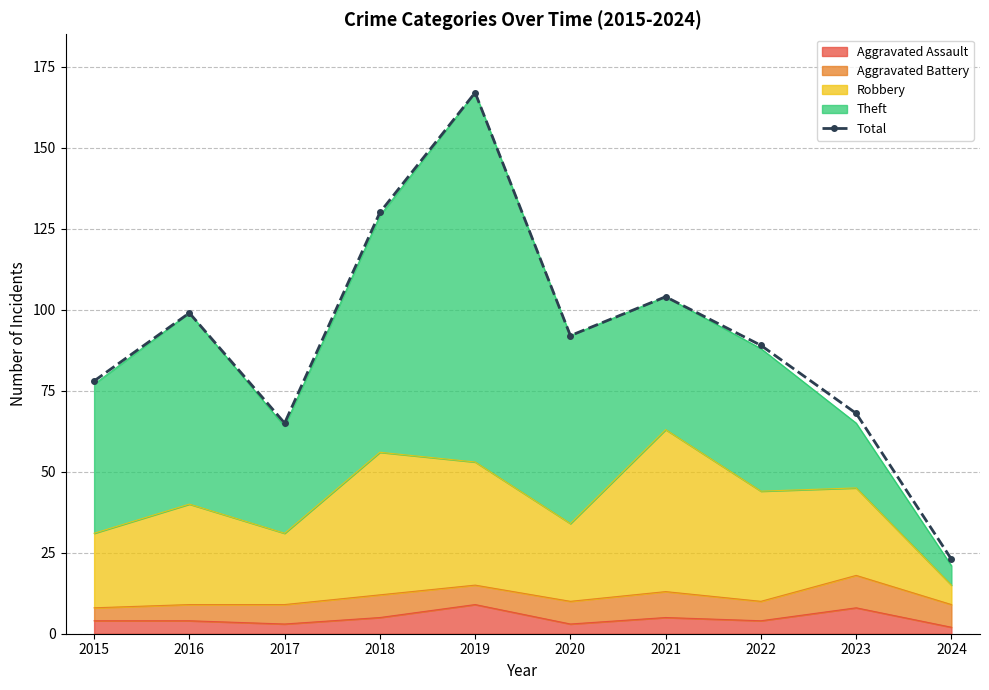

At which label is the value closest to 95?

2020